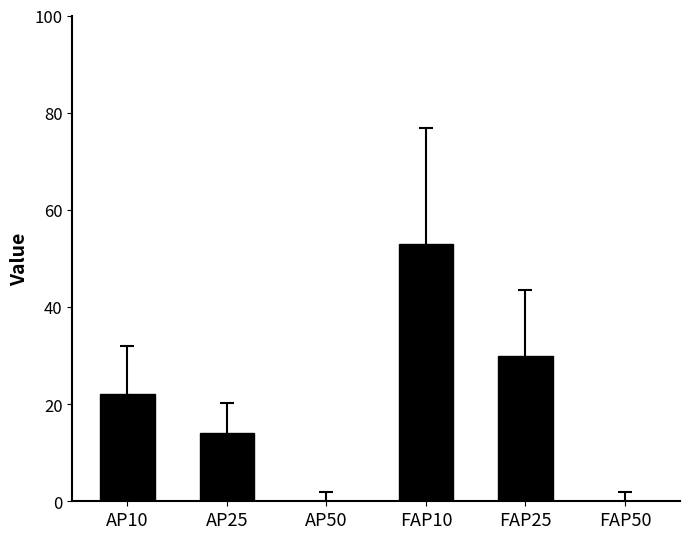

How many distinct data groups are displayed?

1